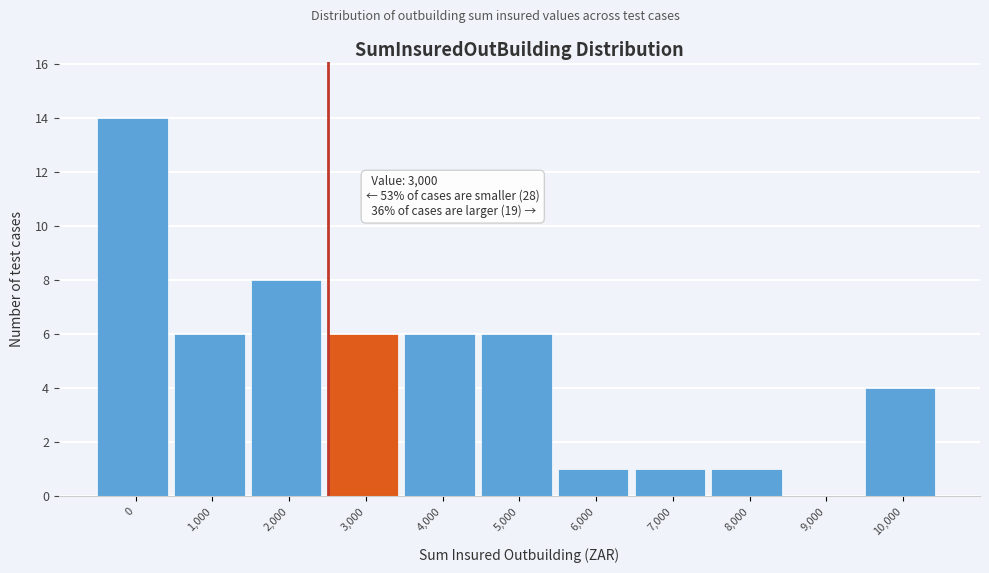

Reading left to right, extract all data points from this chart.

0=14	1,000=6	2,000=8	3,000=6	4,000=6	5,000=6	6,000=1	7,000=1	8,000=1	9,000=0	10,000=4